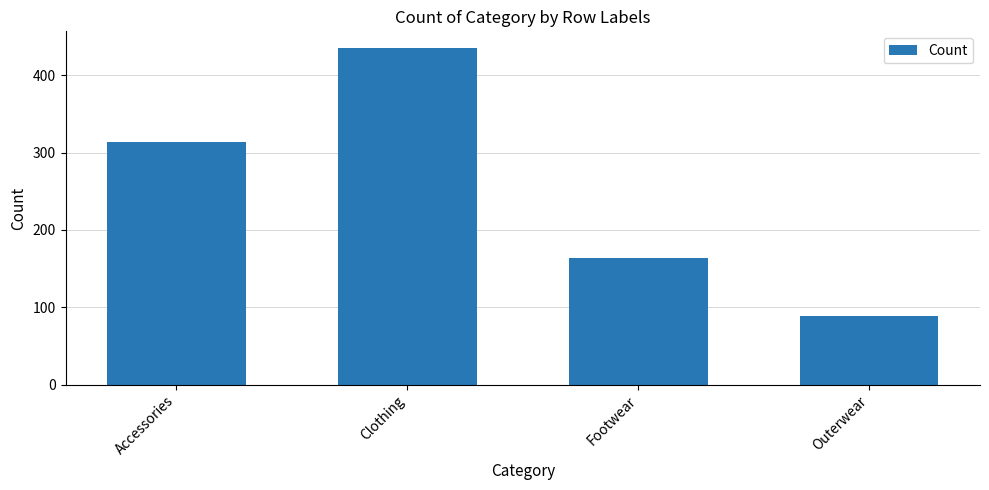

How many values are below 314?

2